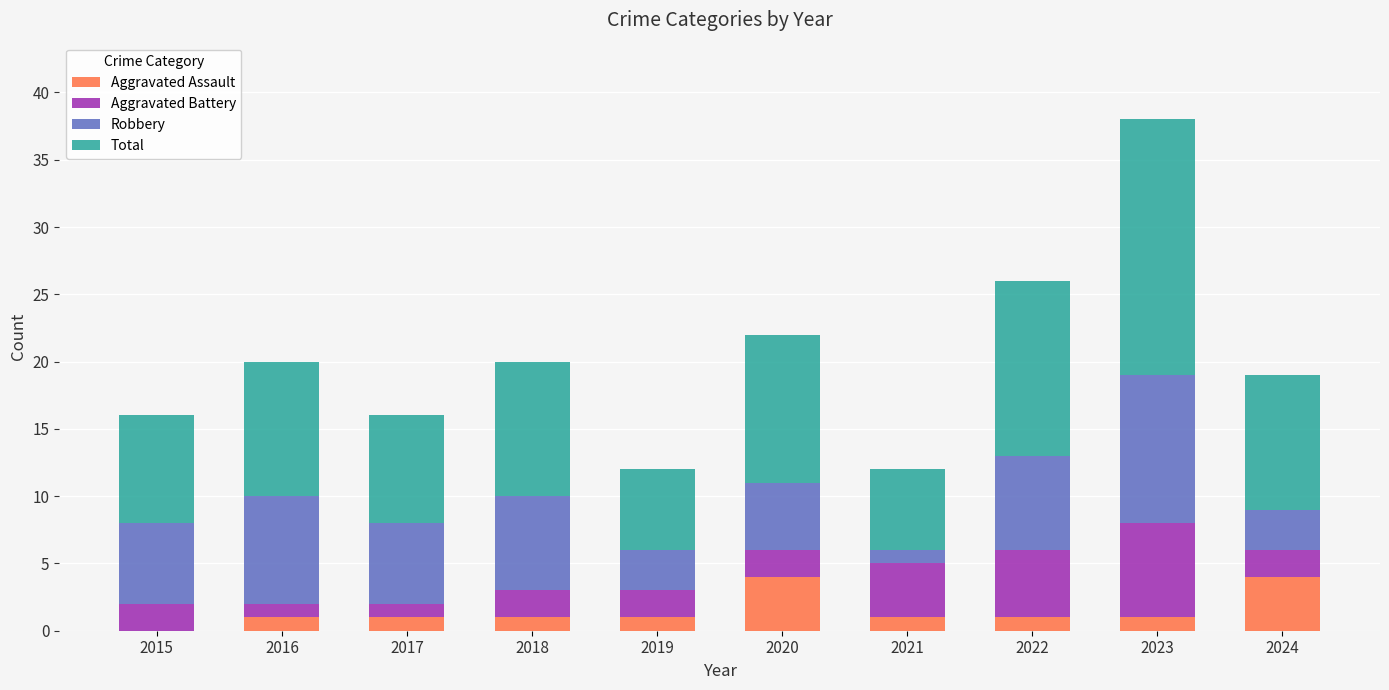

The Aggravated Assault series shows 3 at 2015. True or false?

False